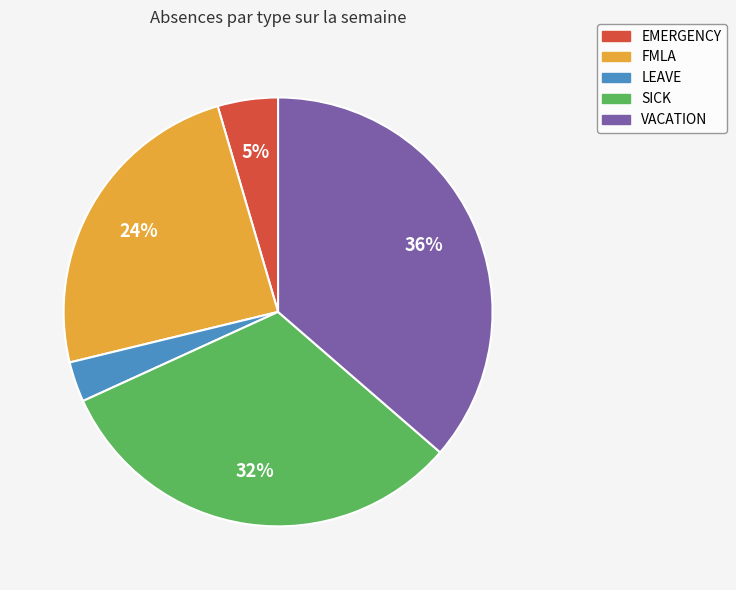

To the nearest percent, what portion does FMLA represent?

24%